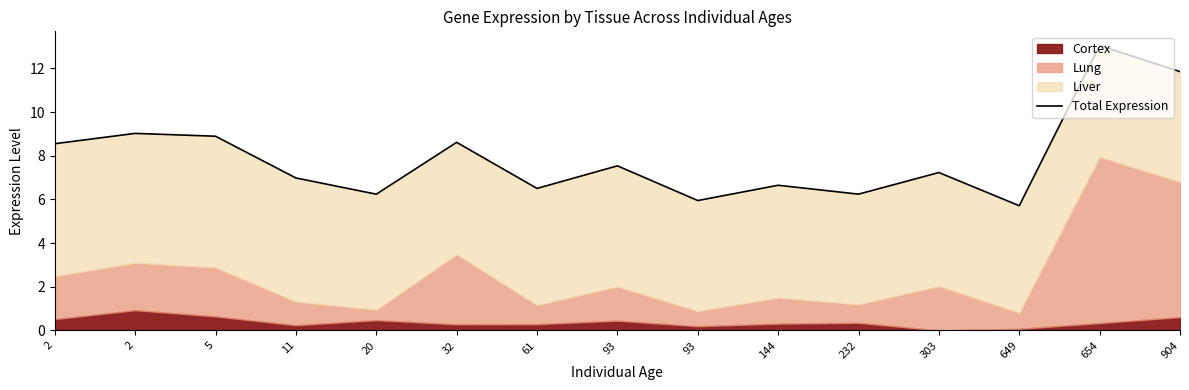

Which category has the lowest value across all series?

649